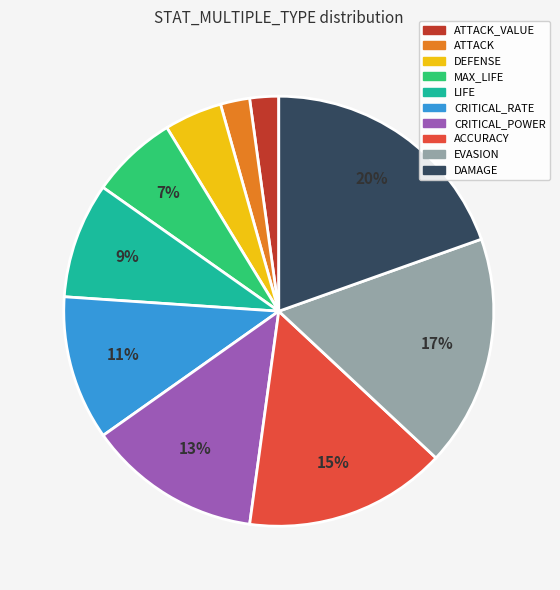

Is there any slice that represents more than half of the pie?

No